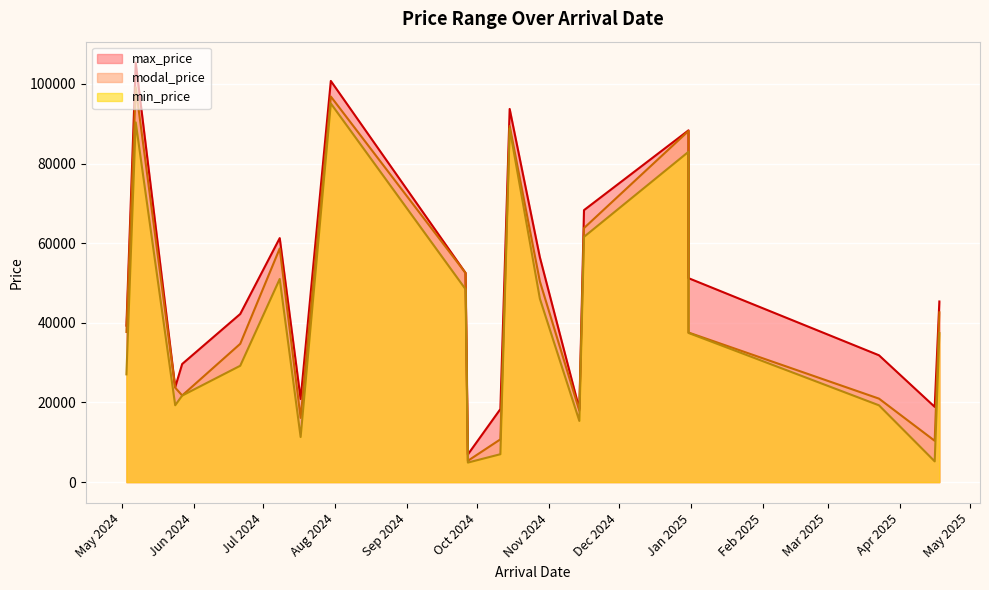

True or false: min_price and max_price intersect in this chart.

False